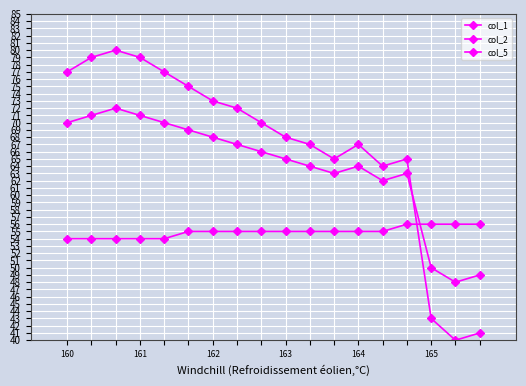

Does the chart have visible grid lines?

Yes